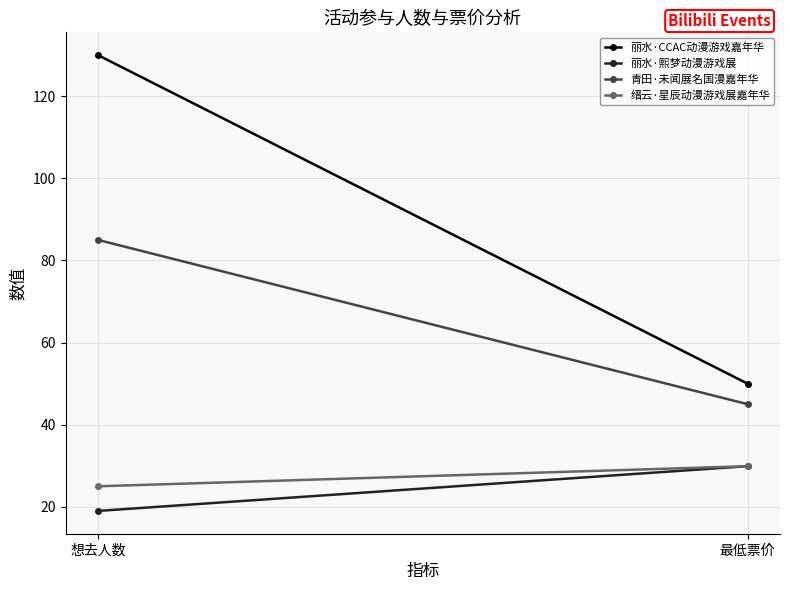

Which series has the largest range (max minus min)?

丽水·CCAC动漫游戏嘉年华